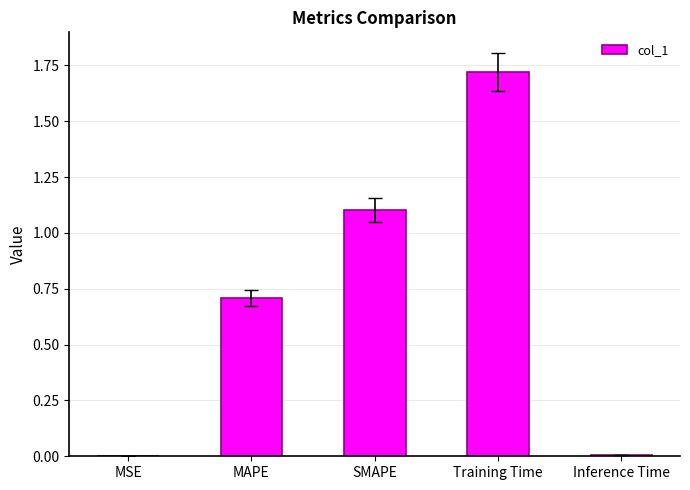

What is the sum of the values at SMAPE and Inference Time?

1.1